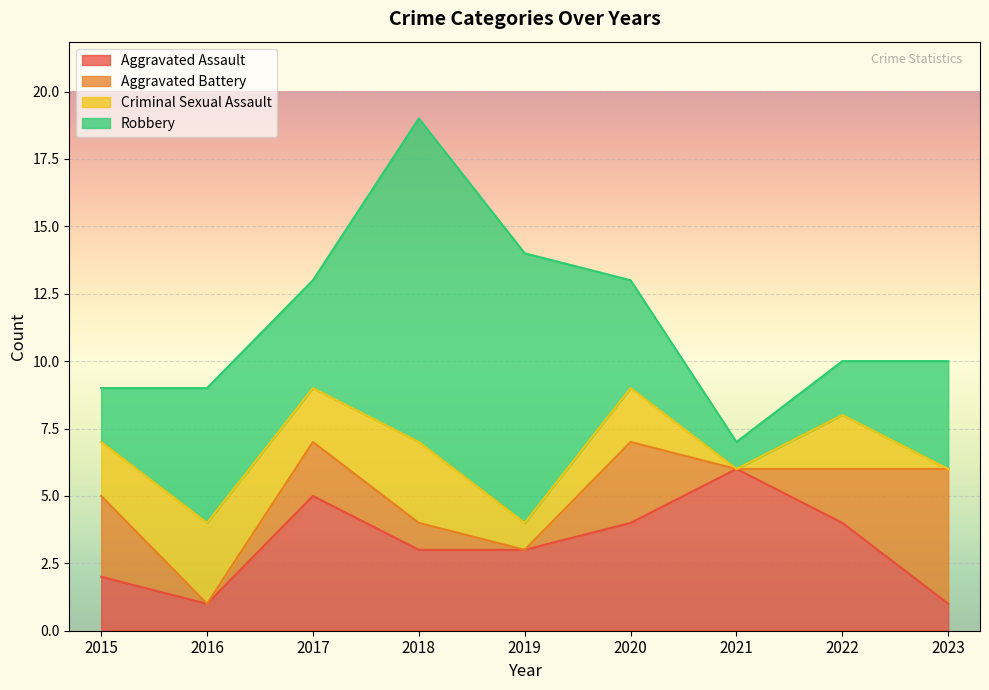

How many data points in Aggravated Battery are less than 2?

4